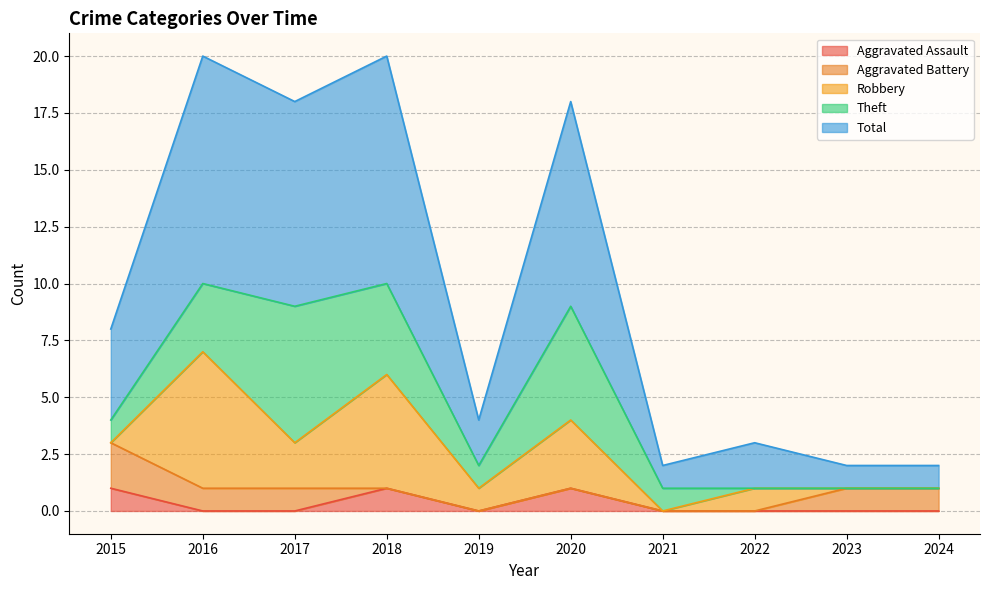

Count the Robbery values in the range 0 to 3.

8